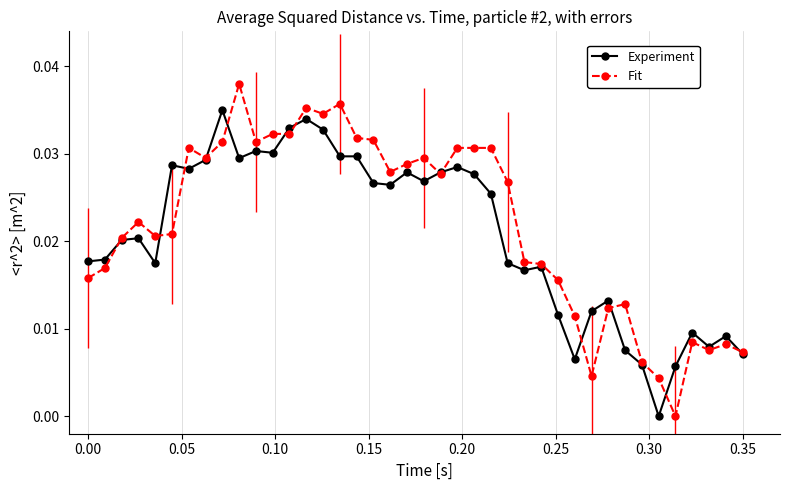

Which series has the widest spread of values?

Fit